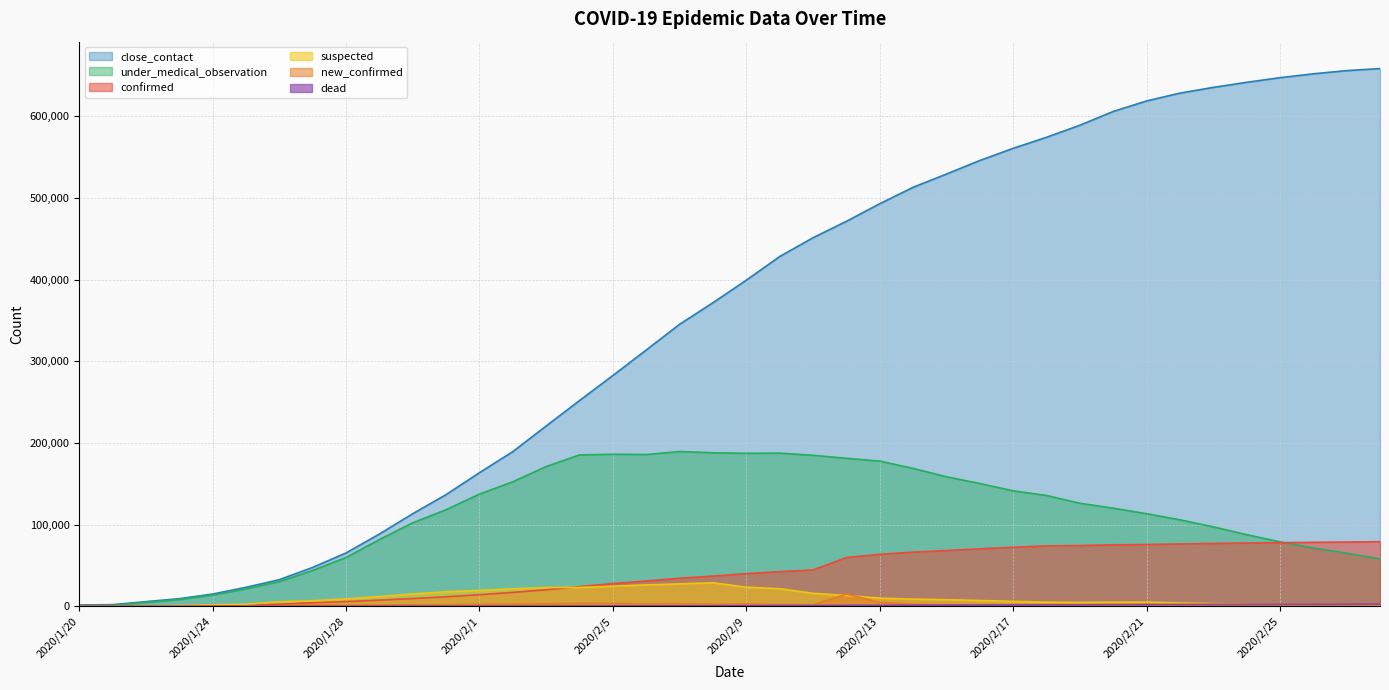

Is it true that new_confirmed equals 604 at 2020/2/19?

False